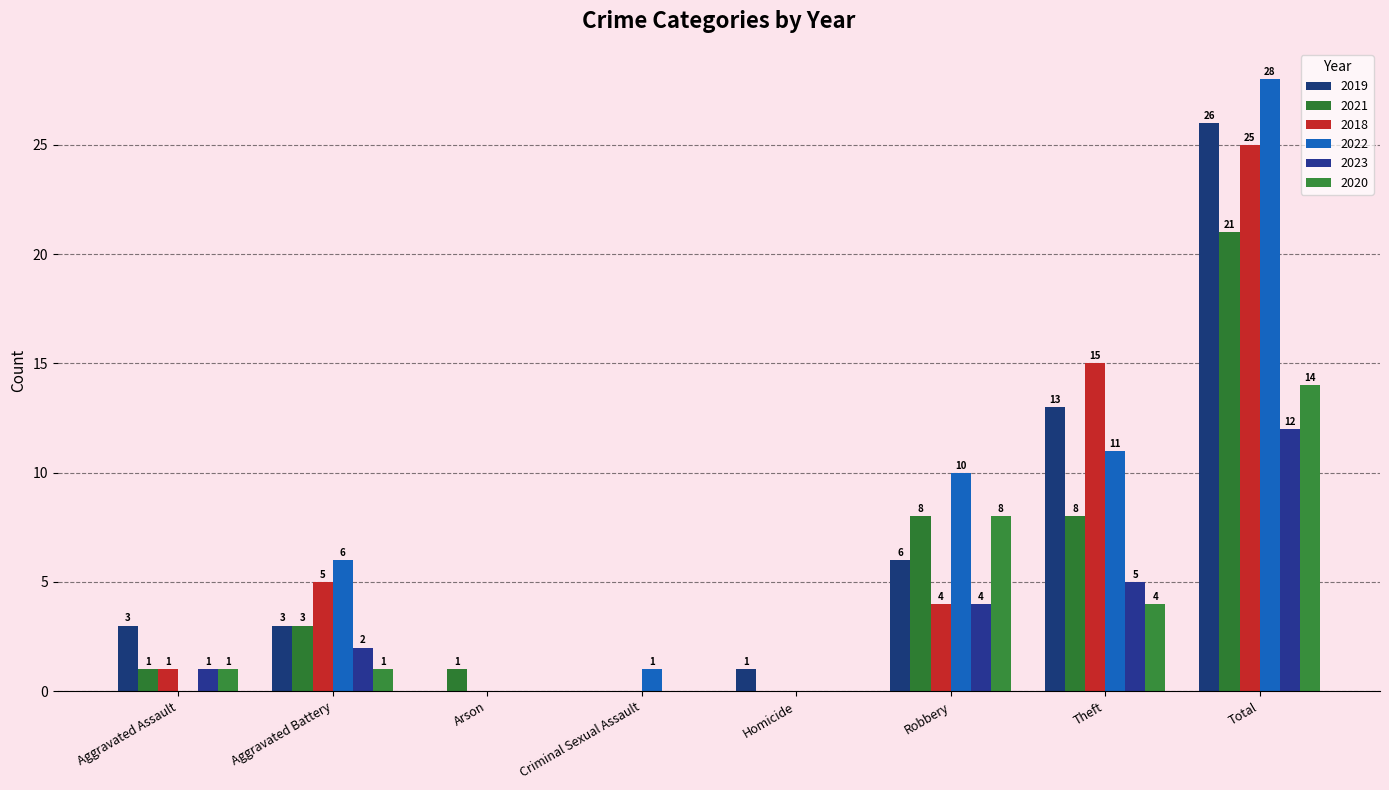

Where is 2019 nearest to the value 13?

Theft